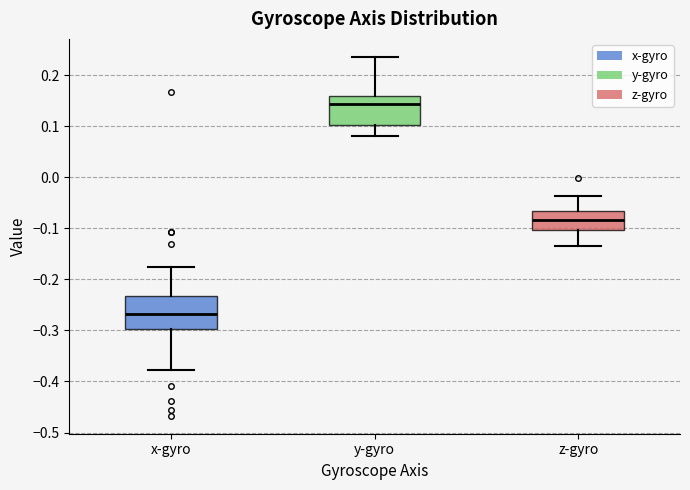

Reading left to right, transcribe this box plot: for each box, give where its median line is, the range the box spans, and where its two whiskers end, as read against the y-axis. The values are not printed on the chart, so give them approximately, as read against the axis.

x-gyro: median -0.27, box -0.30 to -0.23, whiskers -0.38 to -0.18
y-gyro: median 0.14, box 0.10 to 0.16, whiskers 0.08 to 0.24
z-gyro: median -0.08, box -0.10 to -0.07, whiskers -0.13 to -0.04